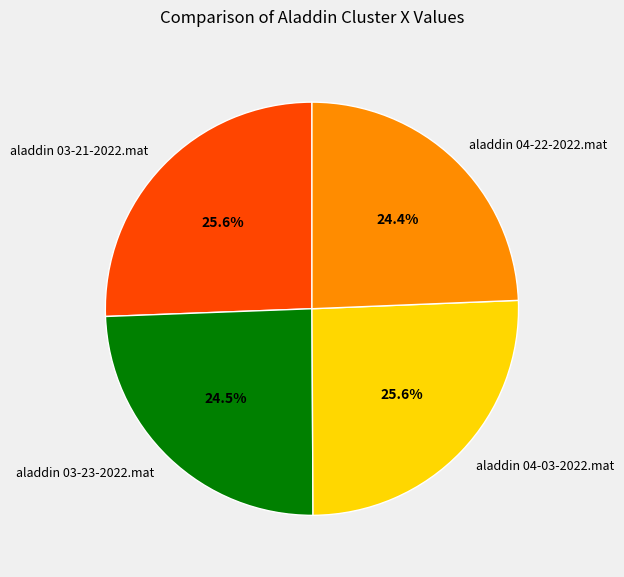

Between aladdin 03-23-2022.mat and aladdin 03-21-2022.mat, which is larger?

aladdin 03-21-2022.mat